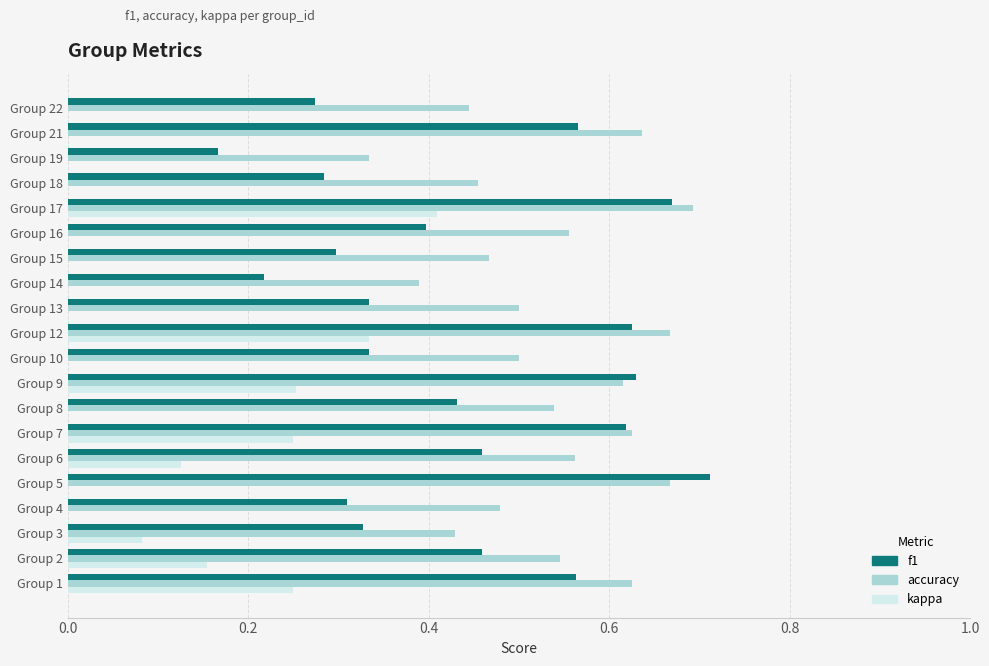

At which label does accuracy reach its peak?

Group 17